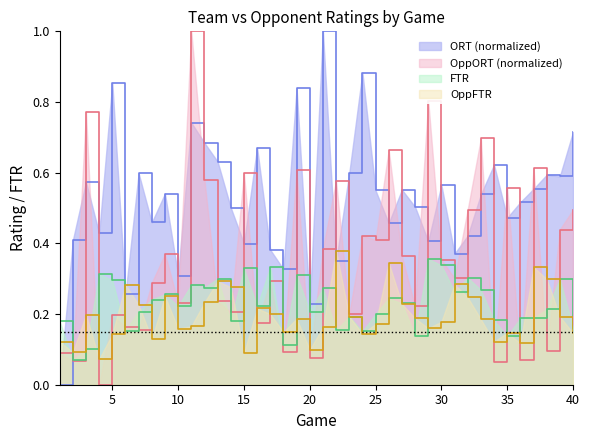

At how many categories does at least one series exceed 0?

40